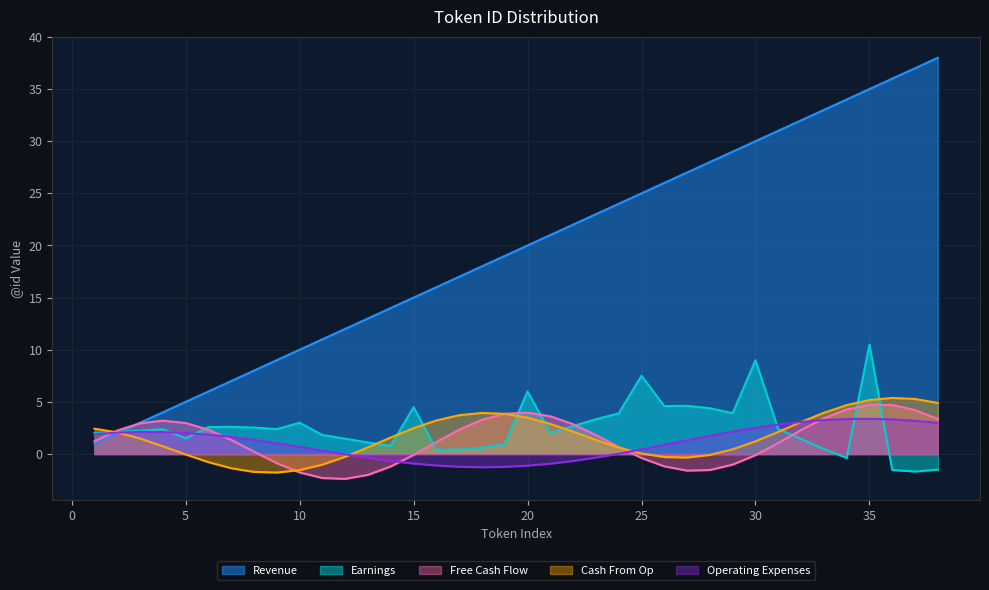

Is it true that Free Cash Flow equals 4.7 at 35?

True